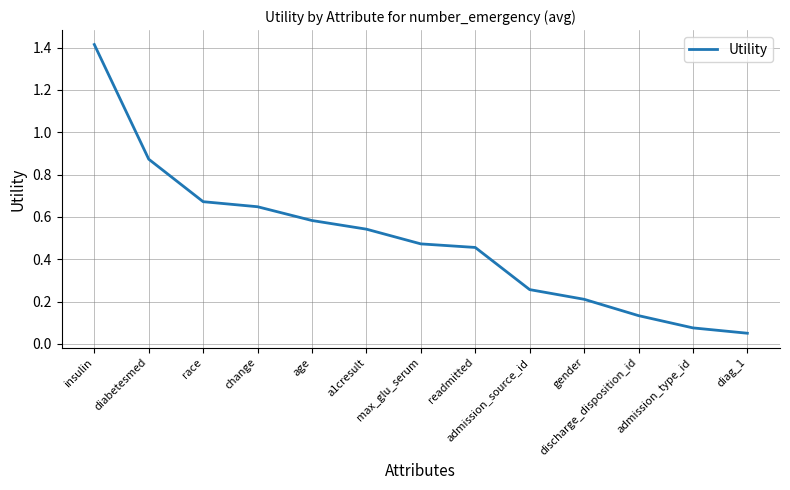

True or false: the data has more than 2 interior local peaks.

False